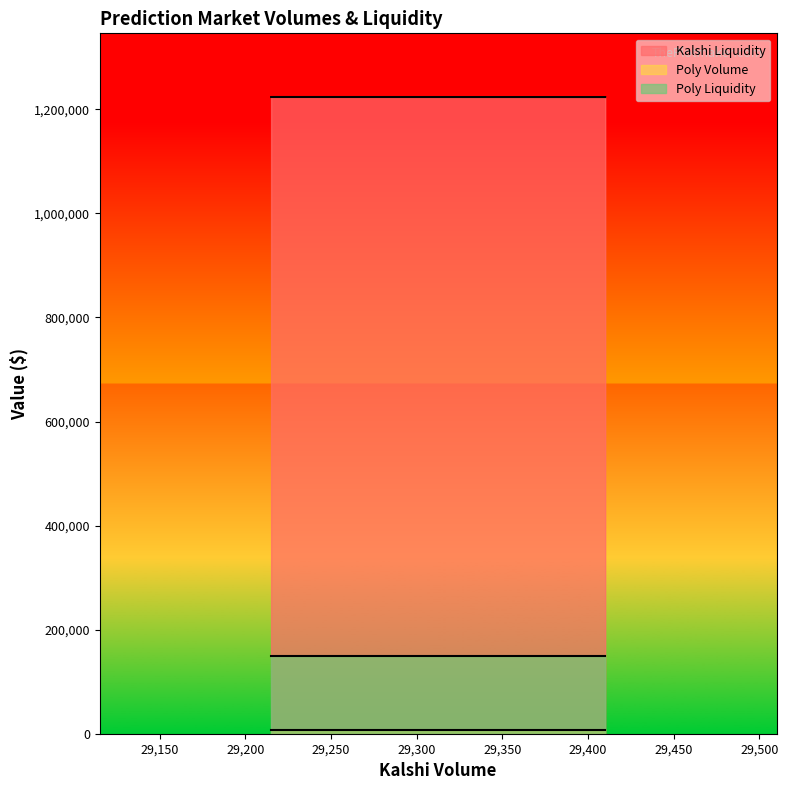

The Poly Volume series shows 6624.3 at 29215. True or false?

True